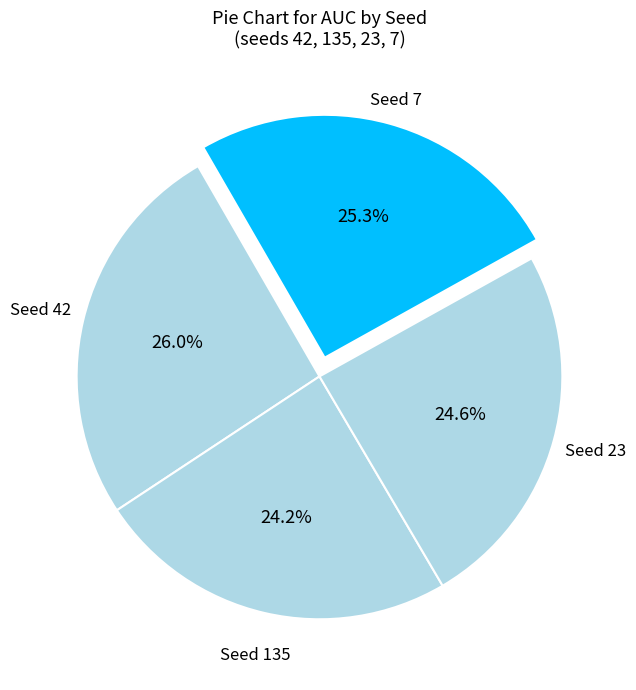

What is the largest slice in the pie chart?

42